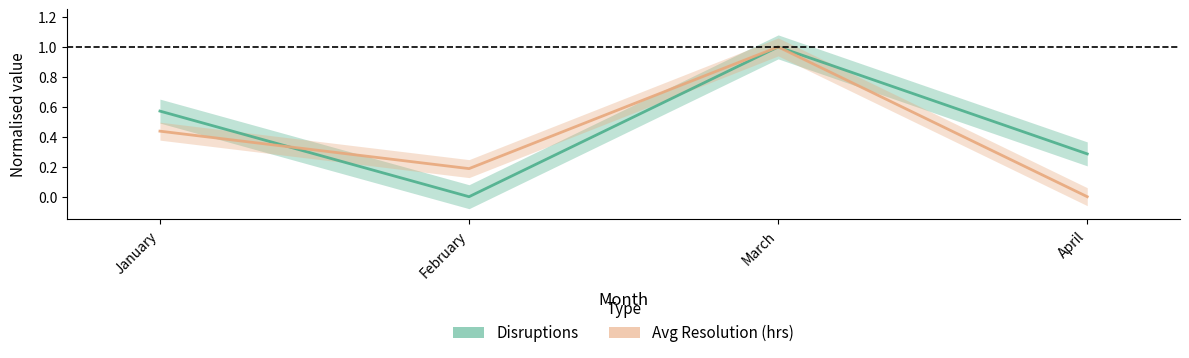

Which series has the widest spread of values?

Disruptions